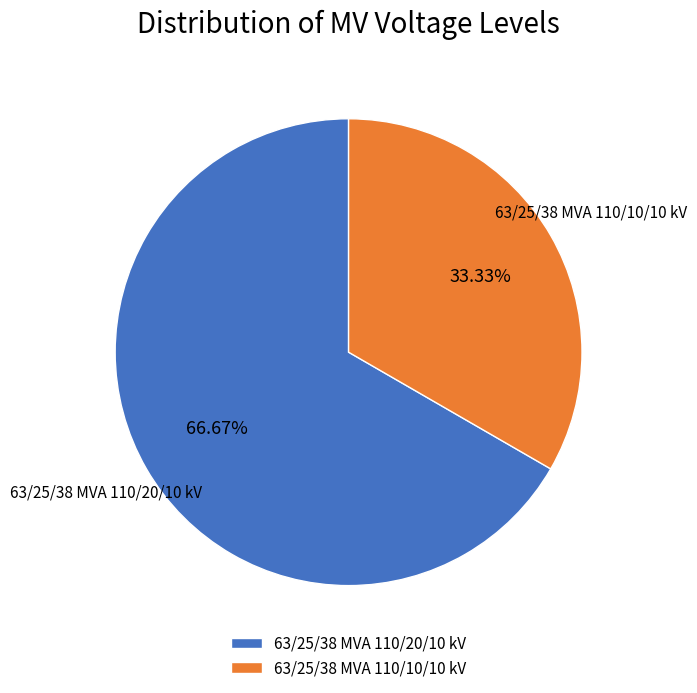

To the nearest percent, what portion does 63/25/38 MVA 110/10/10 kV represent?

33%